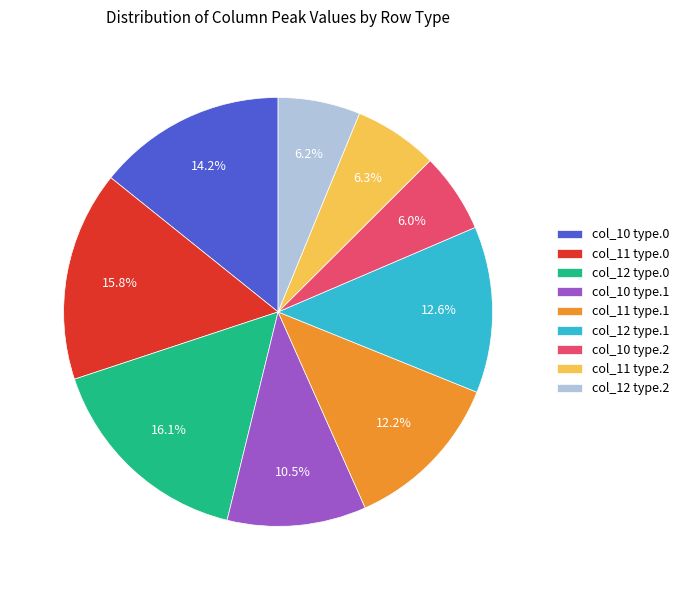

Count the number of slices in the pie.

9